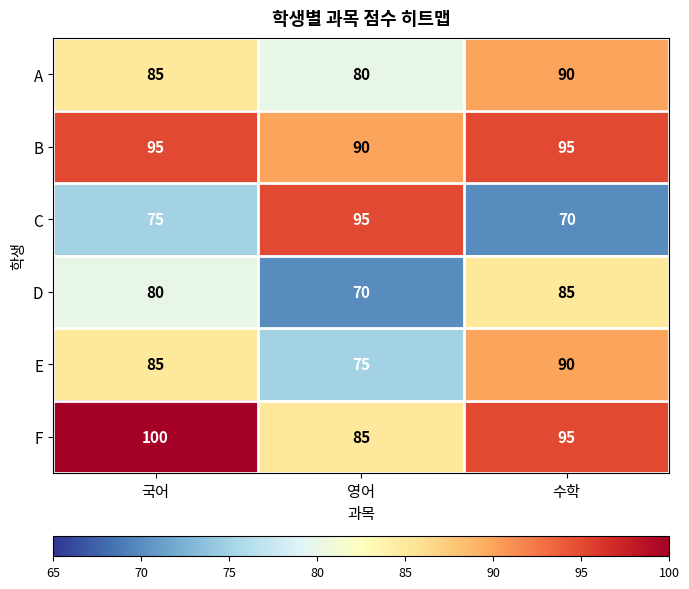

Reading left to right, transcribe all the data shown in this chart.

A: 국어=85	영어=80	수학=90
B: 국어=95	영어=90	수학=95
C: 국어=75	영어=95	수학=70
D: 국어=80	영어=70	수학=85
E: 국어=85	영어=75	수학=90
F: 국어=100	영어=85	수학=95